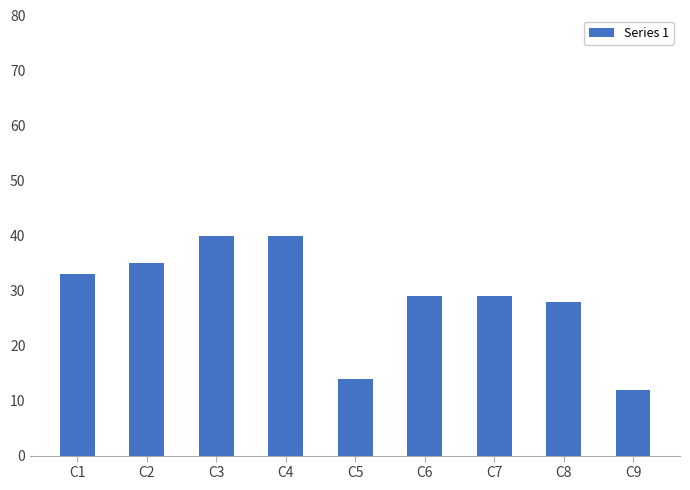

Is it true that the value at C6 is 50?

False